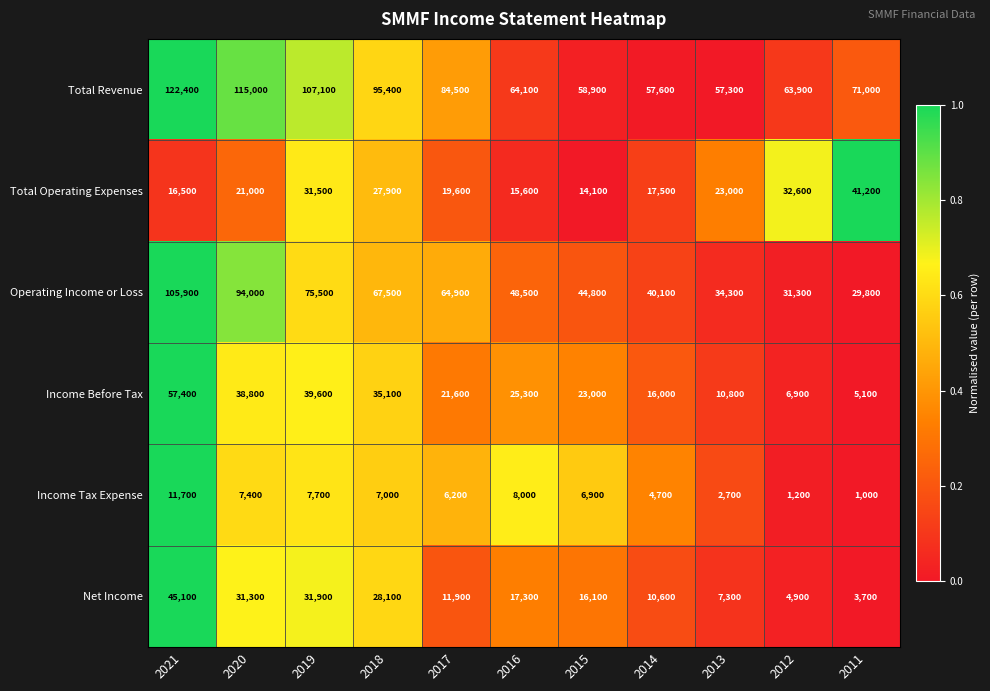

At which label does Total Operating Expenses reach its minimum?

2015